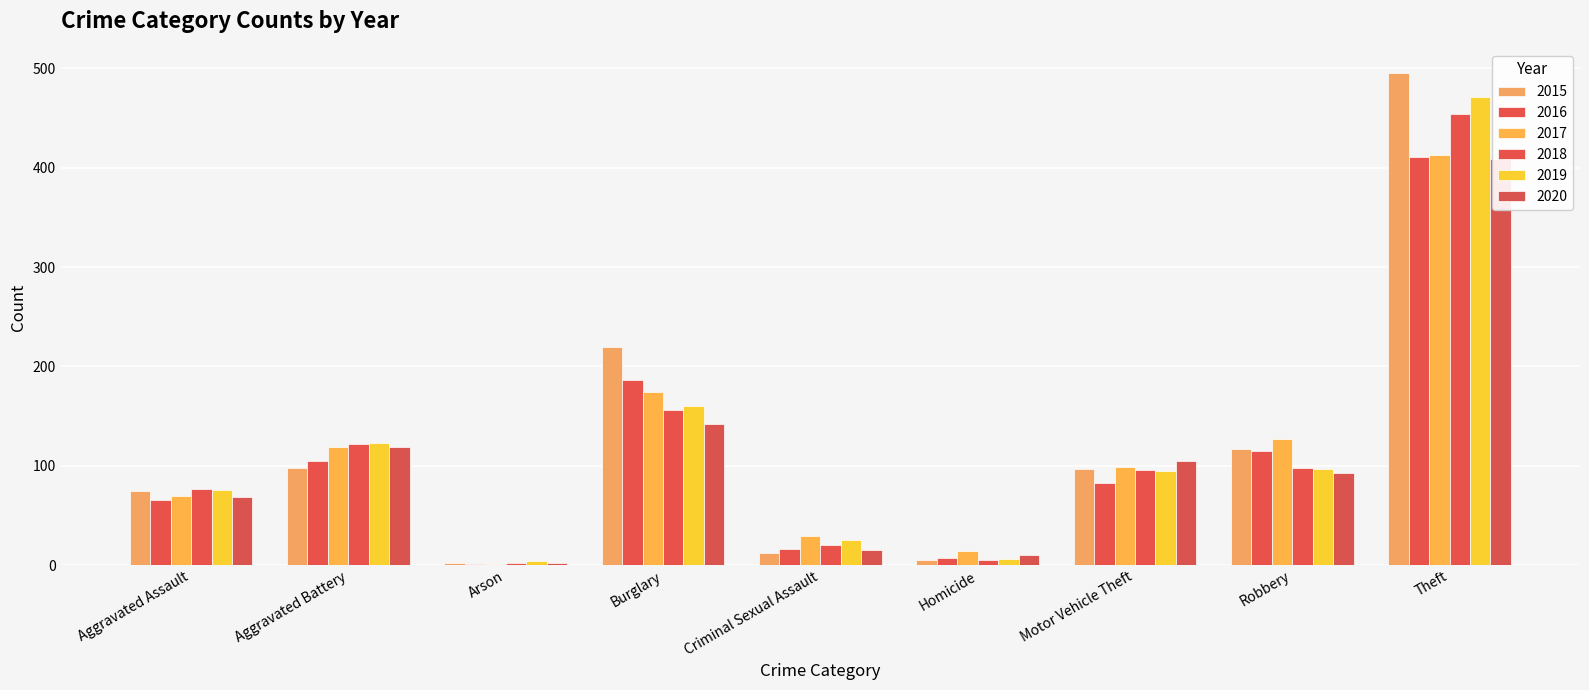

List the labels in order of 2016 value, largest first.

Theft, Burglary, Robbery, Aggravated Battery, Motor Vehicle Theft, Aggravated Assault, Criminal Sexual Assault, Homicide, Arson